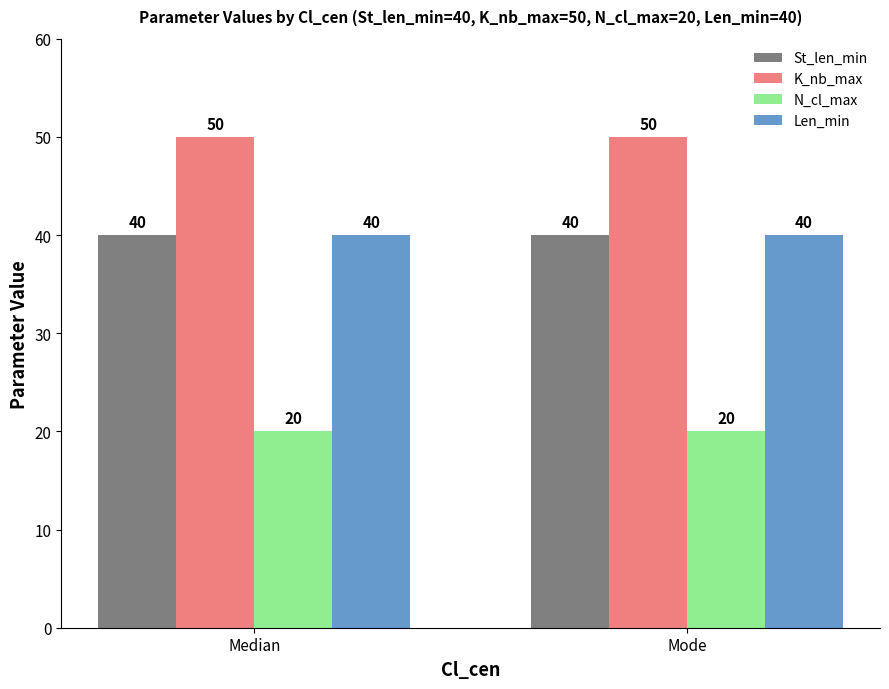

How many bars are there in each group?

4